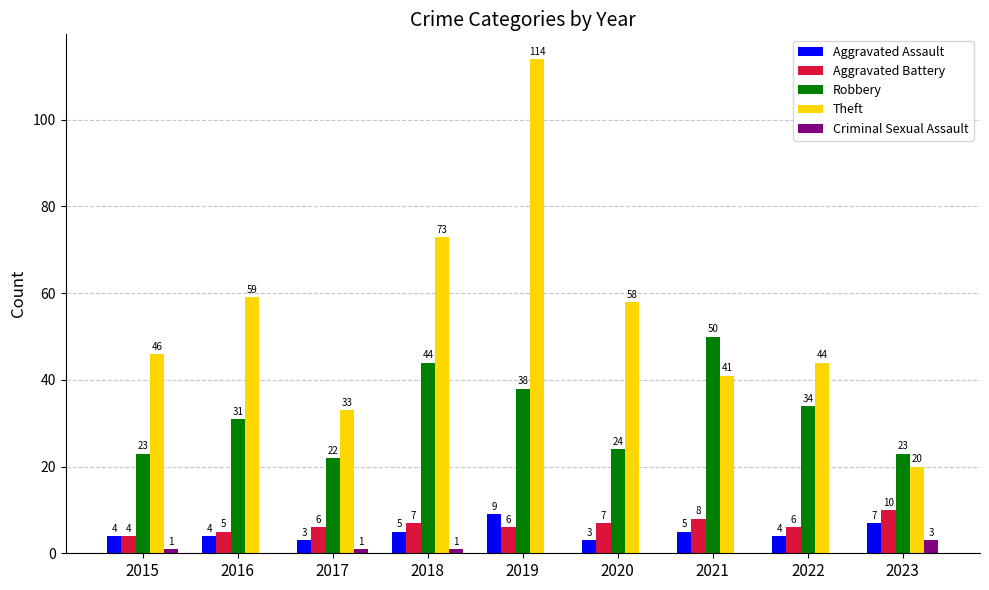

Reading left to right, what are all the values shown in this chart?

Aggravated Assault: 2015=4	2016=4	2017=3	2018=5	2019=9	2020=3	2021=5	2022=4	2023=7
Aggravated Battery: 2015=4	2016=5	2017=6	2018=7	2019=6	2020=7	2021=8	2022=6	2023=10
Robbery: 2015=23	2016=31	2017=22	2018=44	2019=38	2020=24	2021=50	2022=34	2023=23
Theft: 2015=46	2016=59	2017=33	2018=73	2019=114	2020=58	2021=41	2022=44	2023=20
Criminal Sexual Assault: 2015=1	2016=0	2017=1	2018=1	2019=0	2020=0	2021=0	2022=0	2023=3